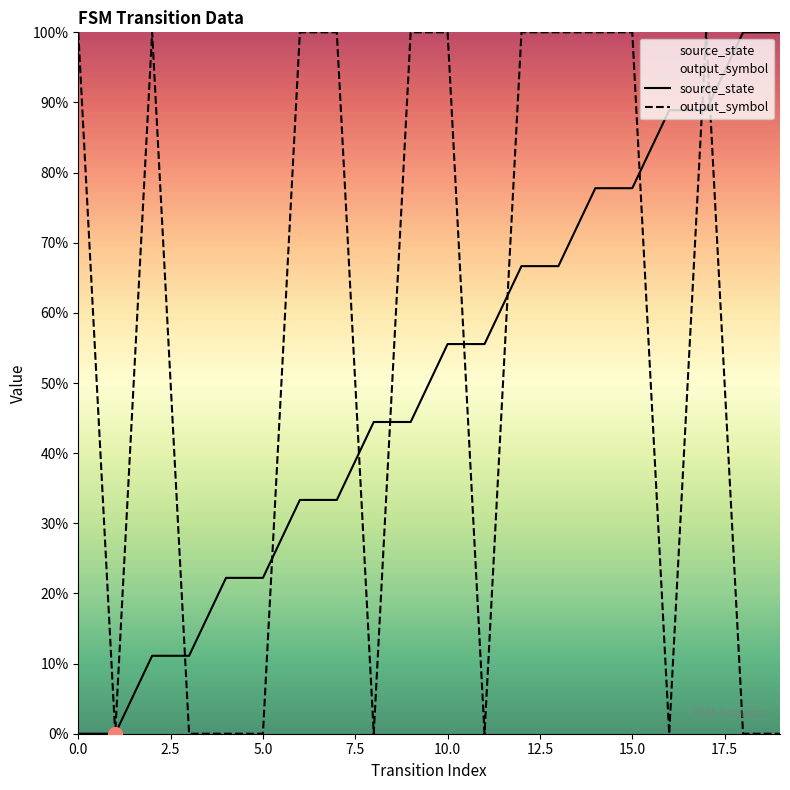

Is this an area chart (filled region under the line)?

No